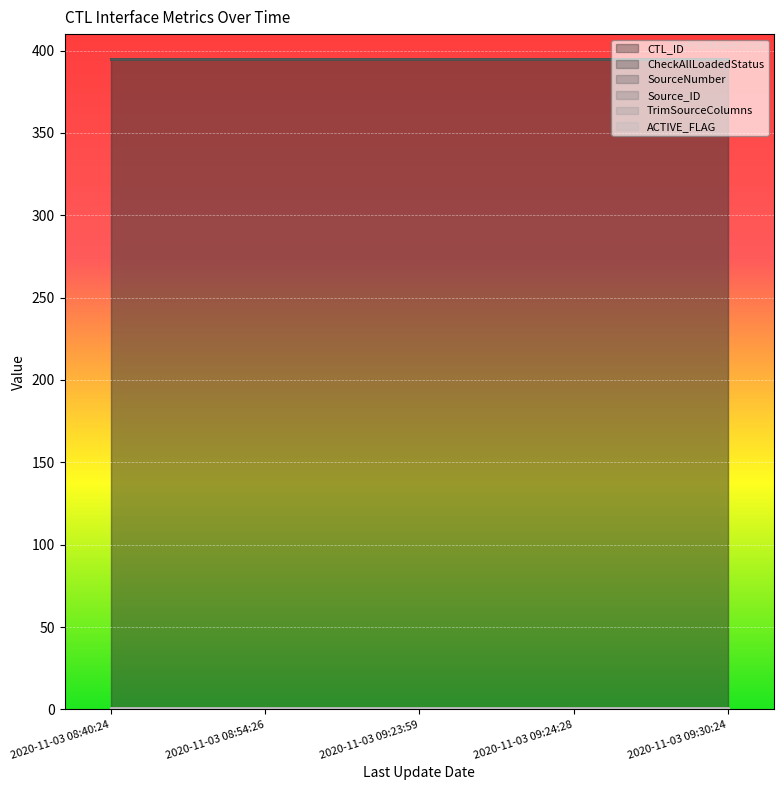

At which category does the chart reach its minimum across all series?

2020-11-03 08:40:24